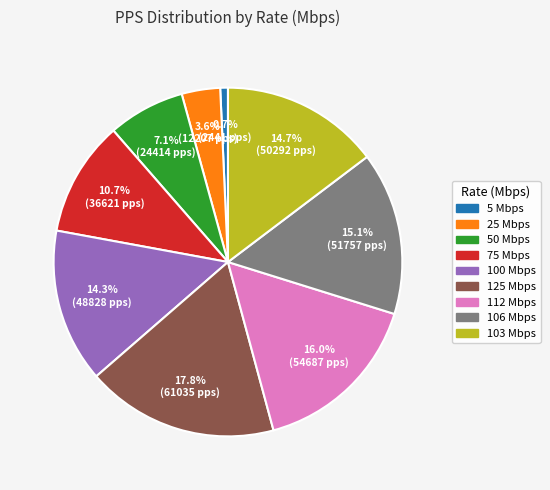

Does any single category account for the majority?

No